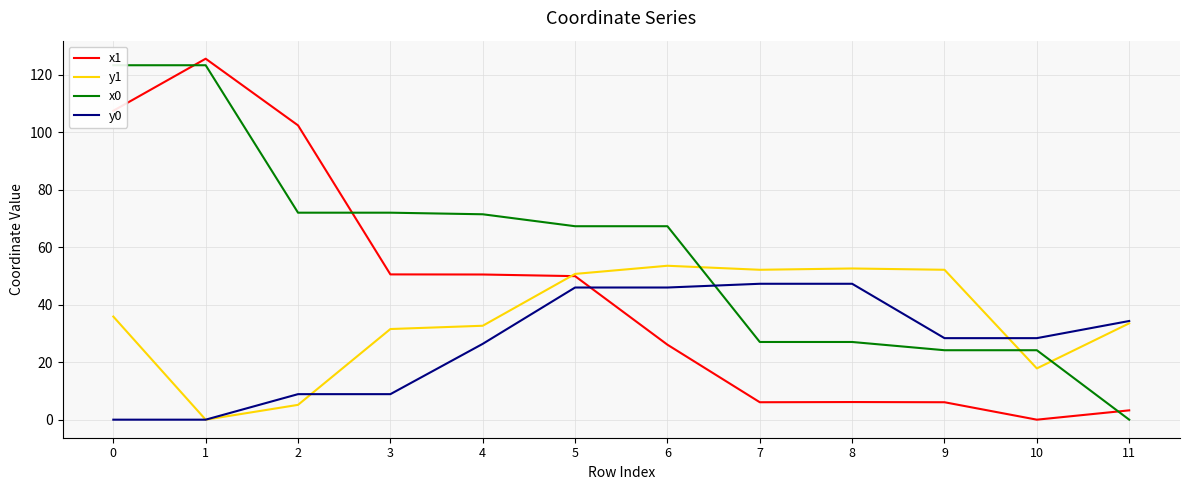

Is it true that x0 equals 77.7 at 1?

False